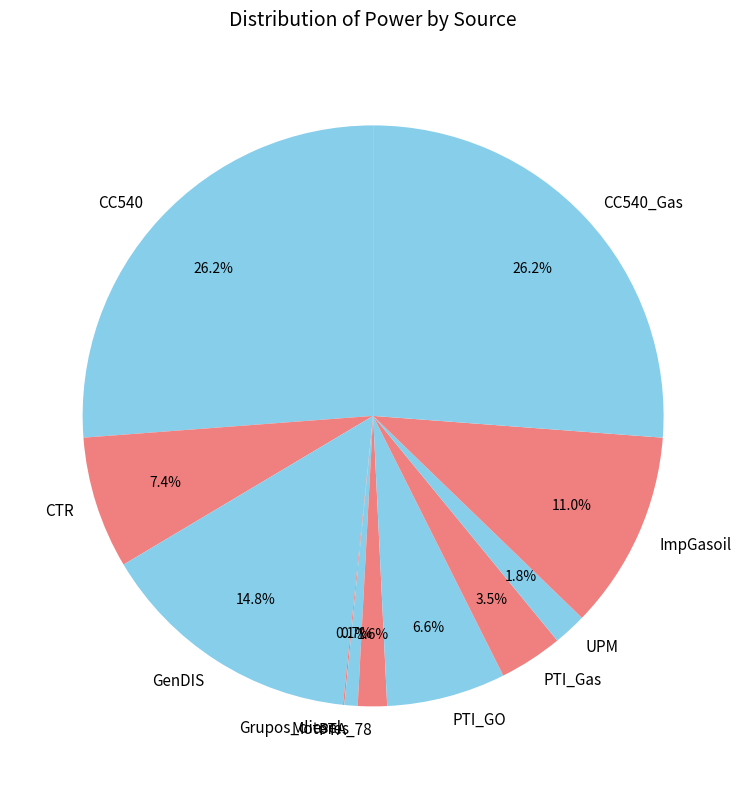

True or false: PTI_Gas accounts for 15% of the total.

False